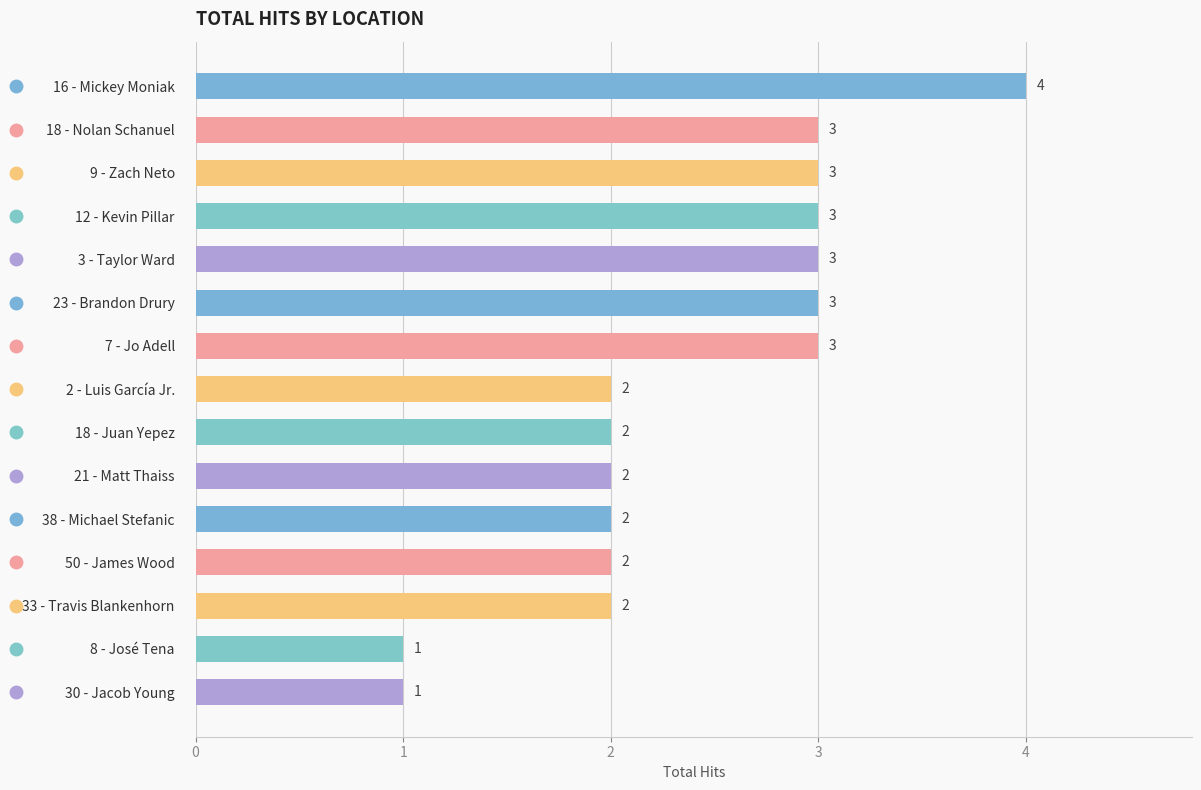

At which category does the chart reach its peak across all series?

16 - Mickey Moniak